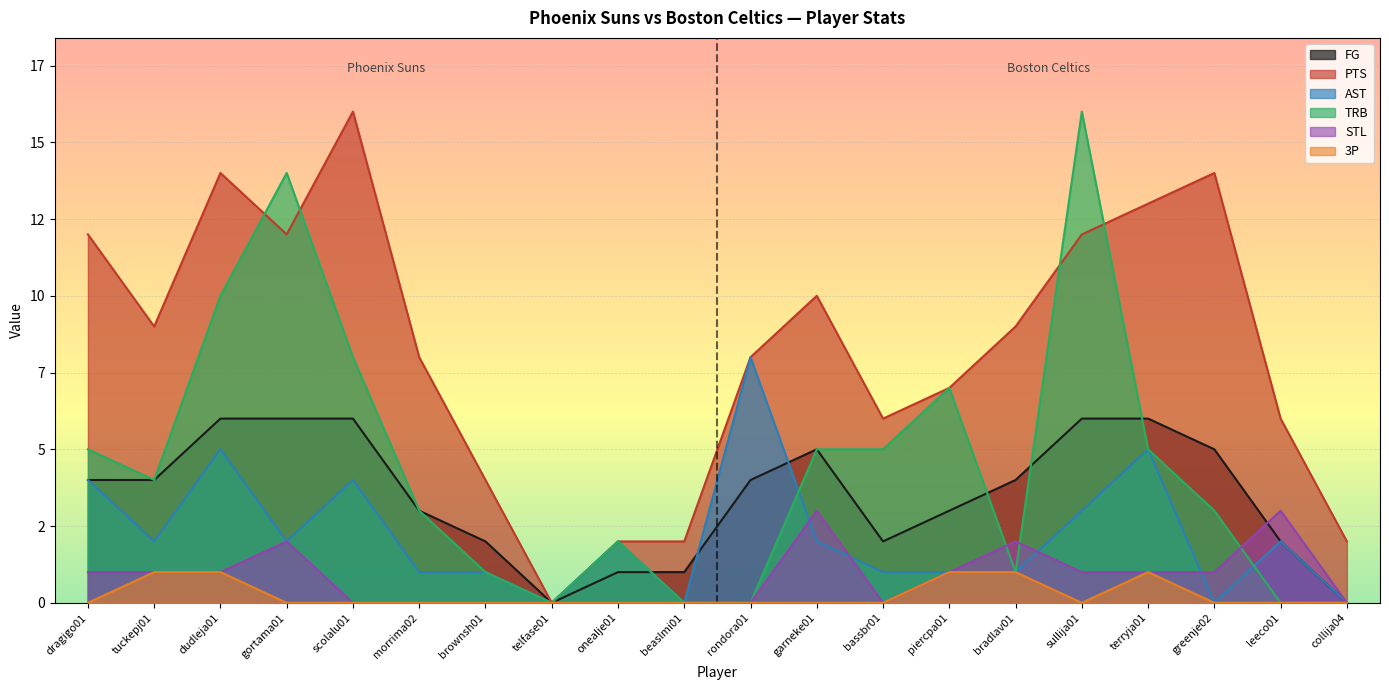

Which series changed the most between piercpa01 and greenje02?

PTS